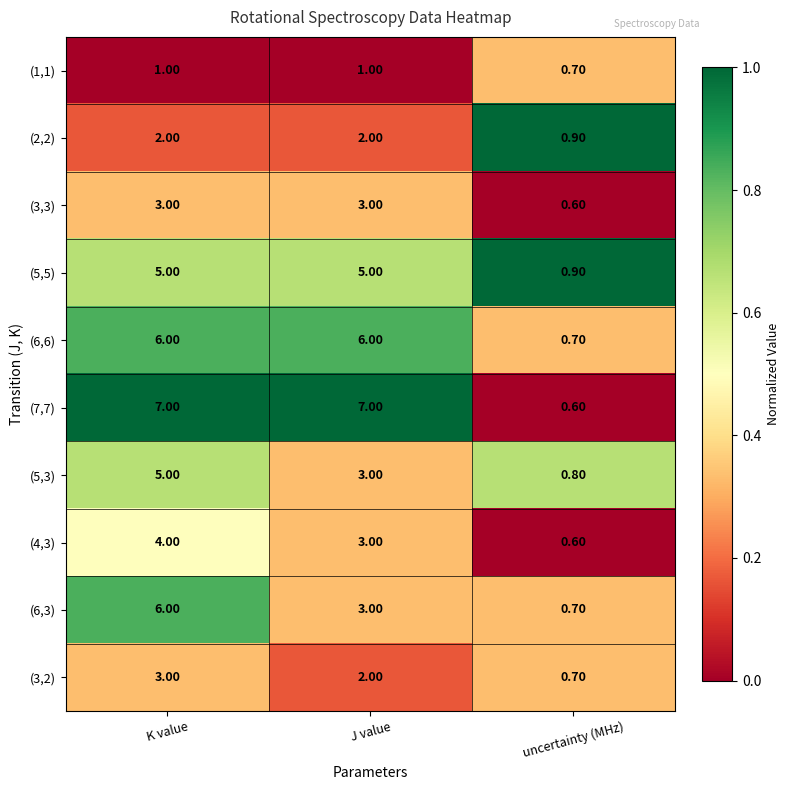

What is the difference between the highest and lowest values at uncertainty (MHz)?

0.3